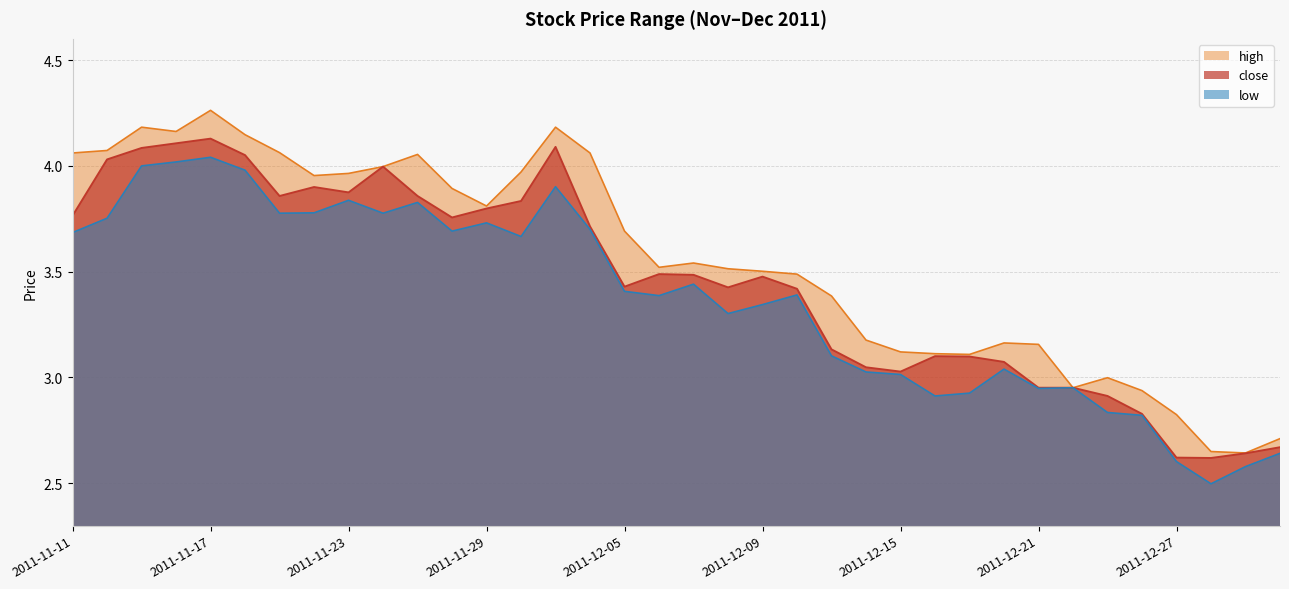

How many interior local valleys does the low series have?

9